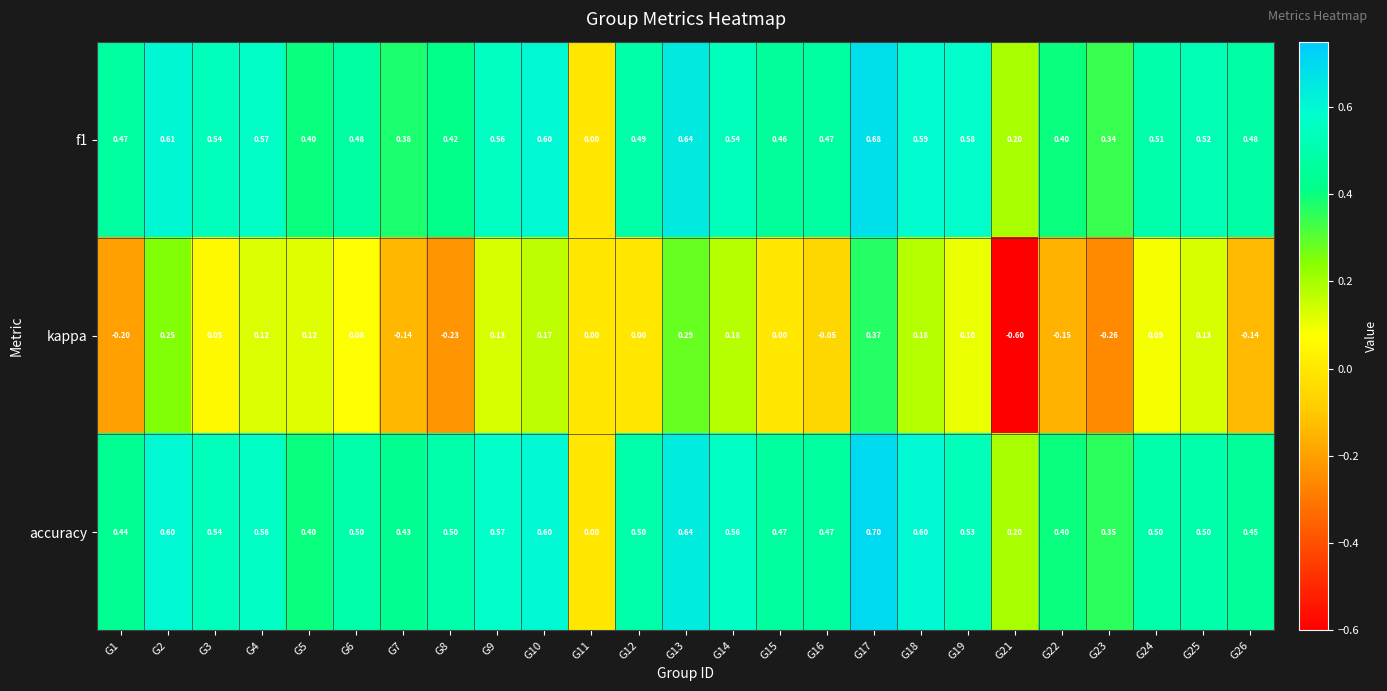

Which series changed the most between G4 and G16?

kappa